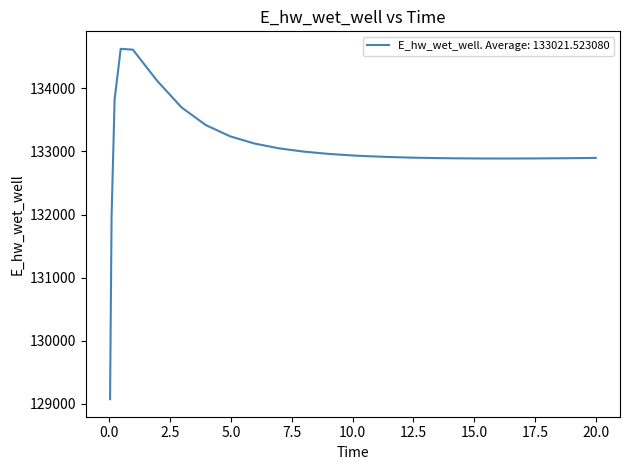

What is the minimum value shown in the chart?

129070.2